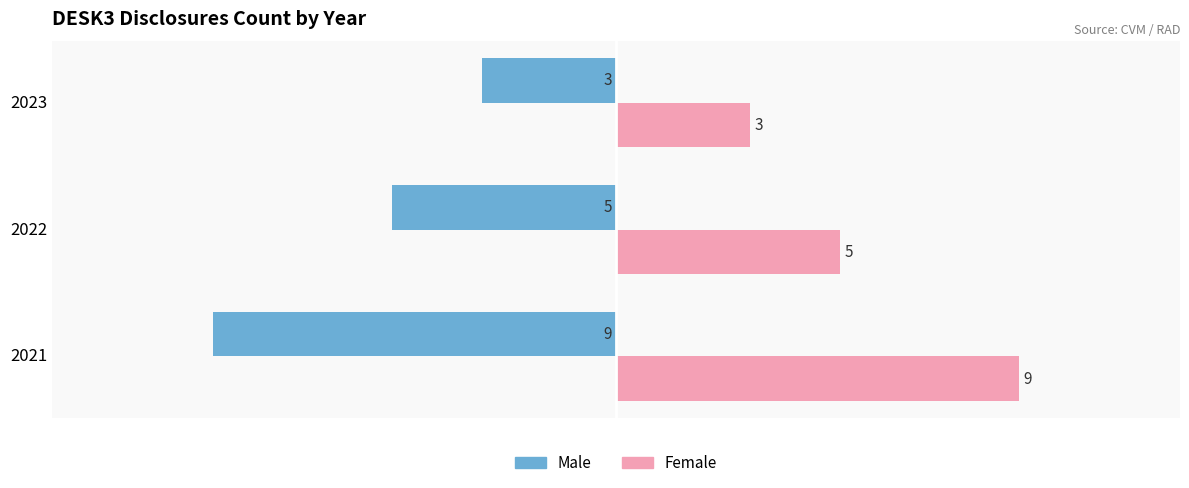

What is the maximum value for Female?

9